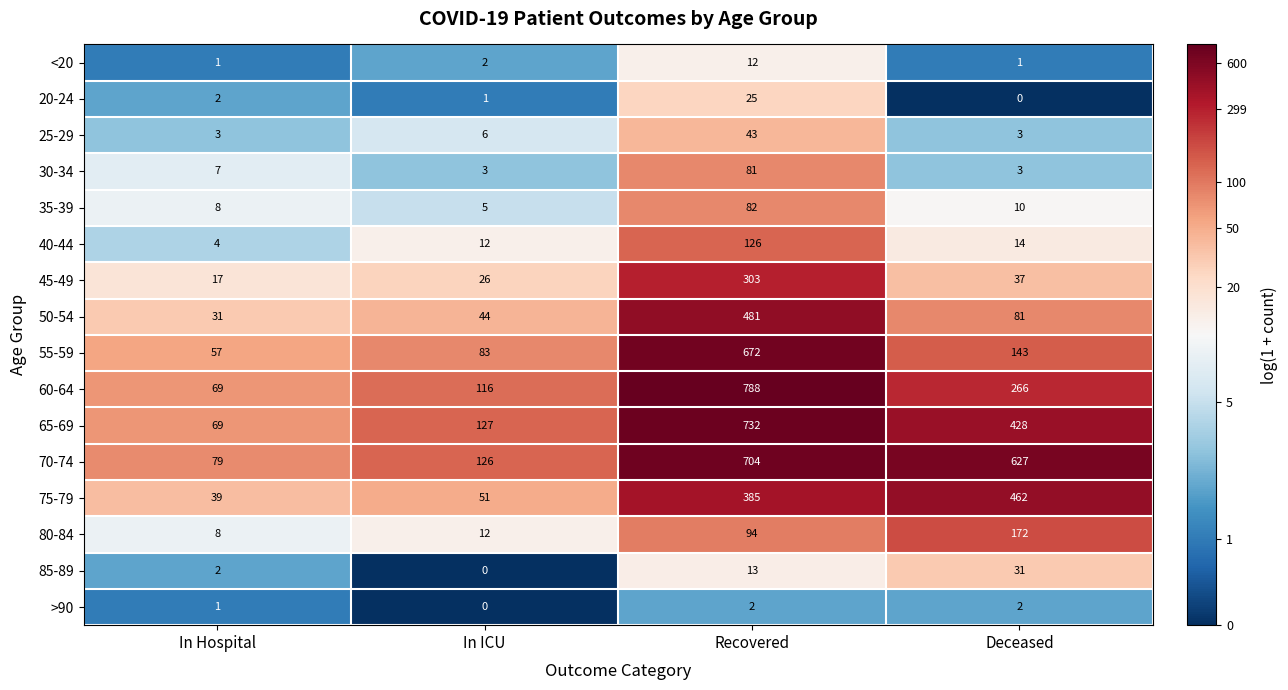

At how many categories does at least one series exceed 2?

4